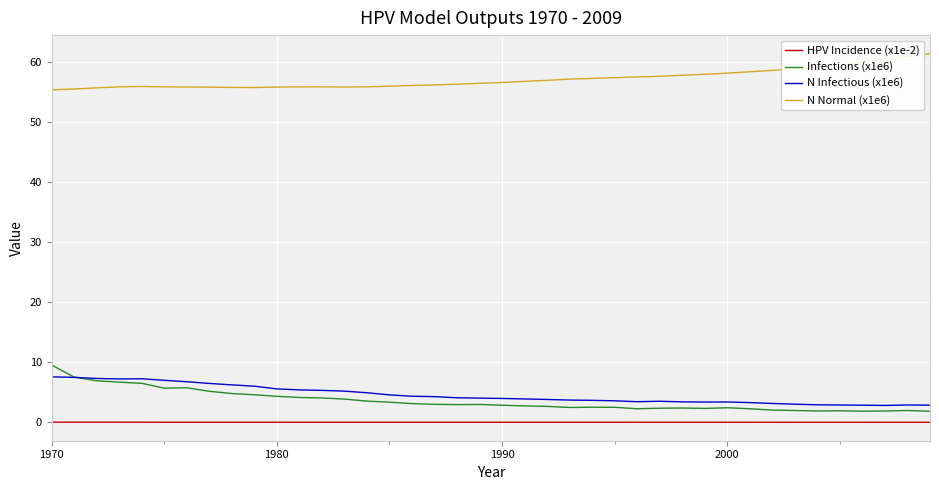

What is the greatest value displayed?

61.5